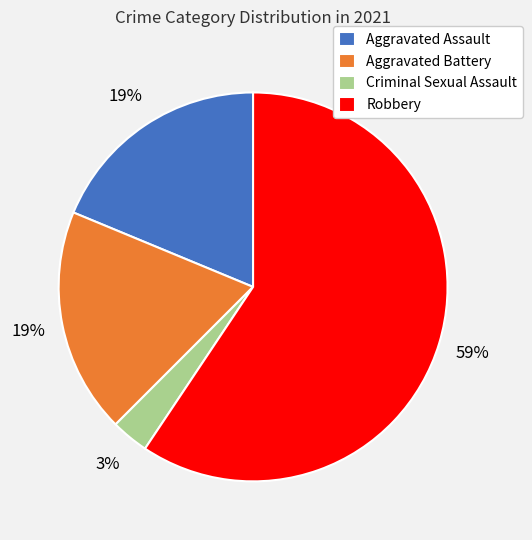

Which category has the smallest portion of the pie?

Criminal Sexual Assault